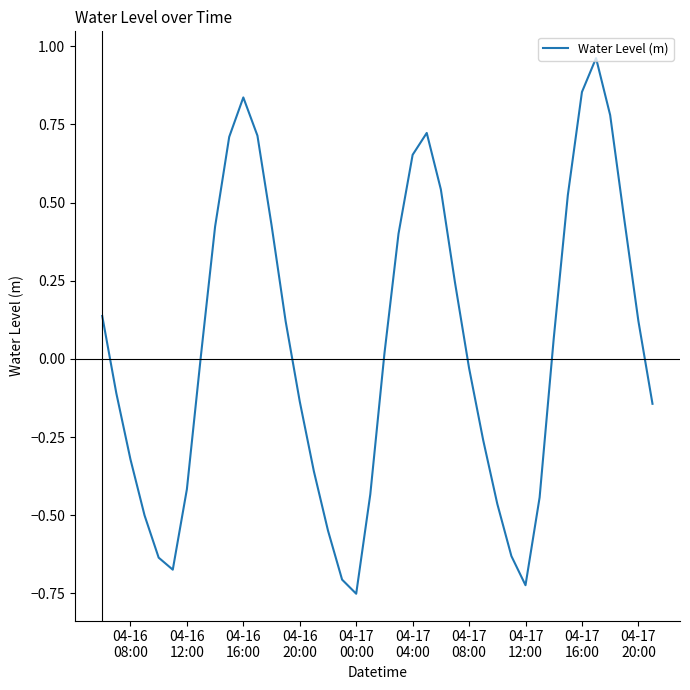

What is the difference between the maximum and minimum values?

1.7